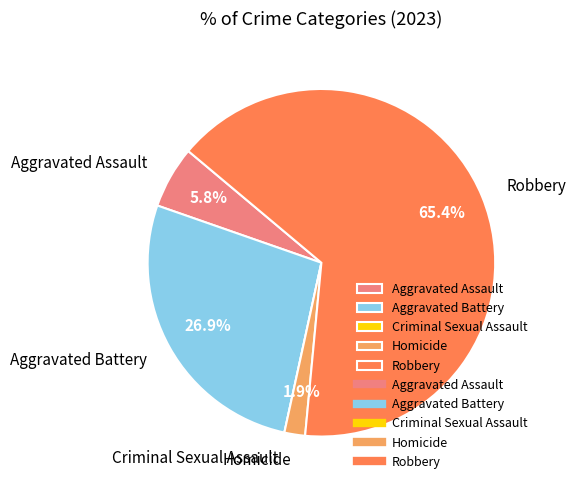

Which category has the biggest portion of the pie?

Robbery